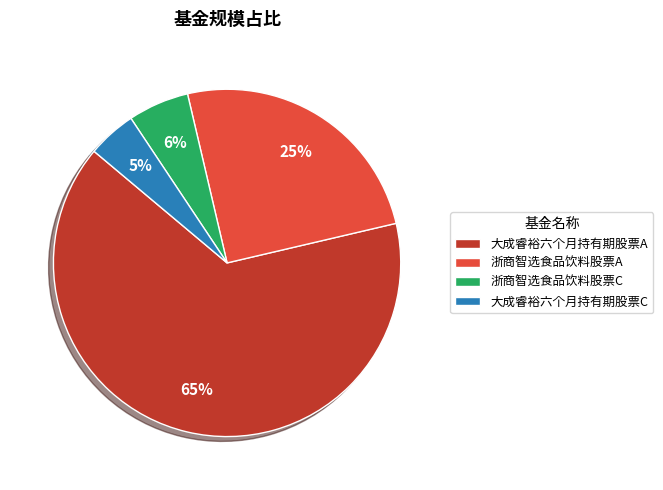

Is 浙商智选食品饮料股票A the majority of the pie?

No